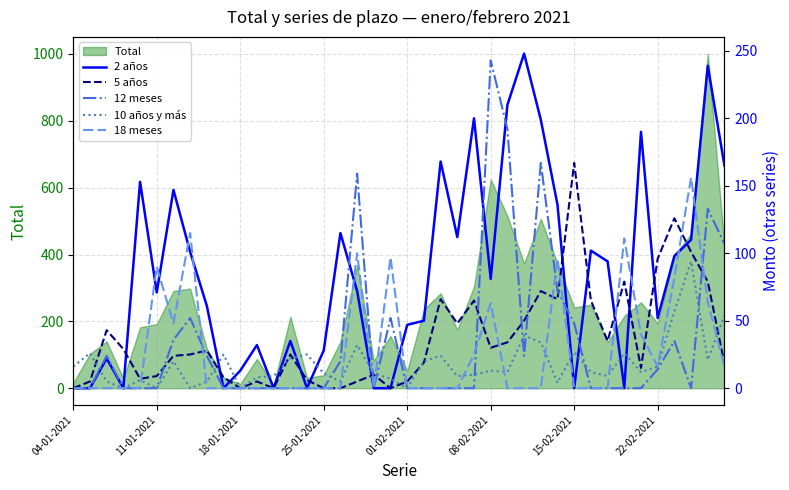

Is it true that Total equals 39 at 25-01-2021?

True